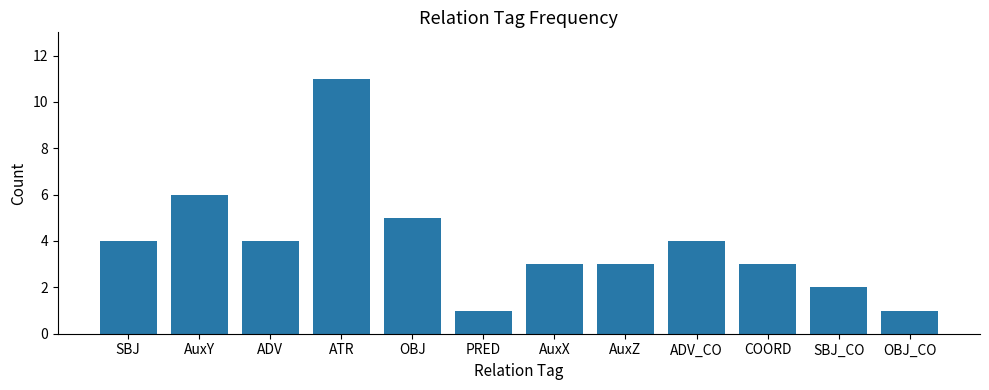

What is the maximum value shown in the chart?

11